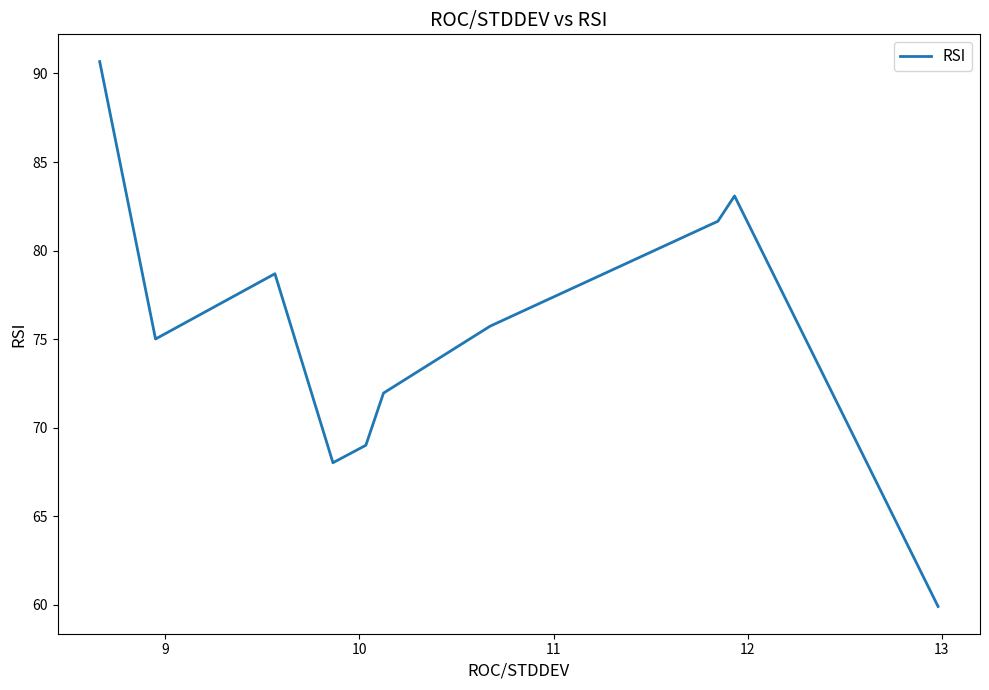

Reading left to right, list all the values displayed in this chart.

90.7	75.0	78.7	68.0	69.0	72.0	75.7	81.7	83.1	59.9